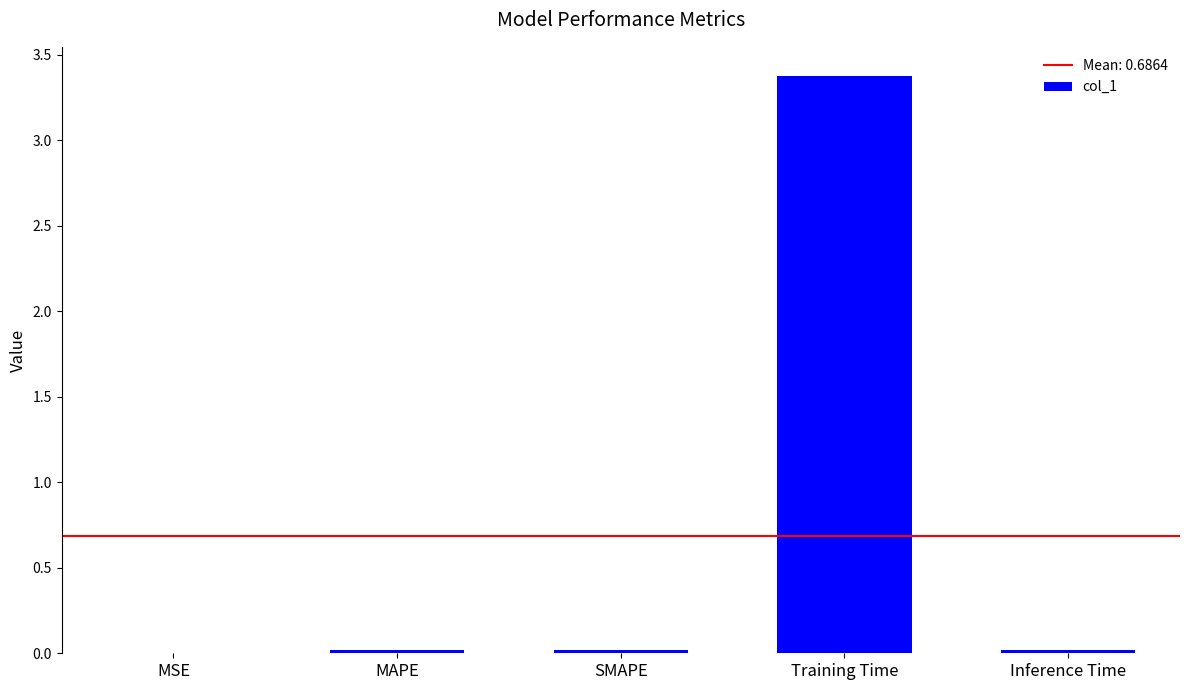

What is the greatest value displayed?

3.4